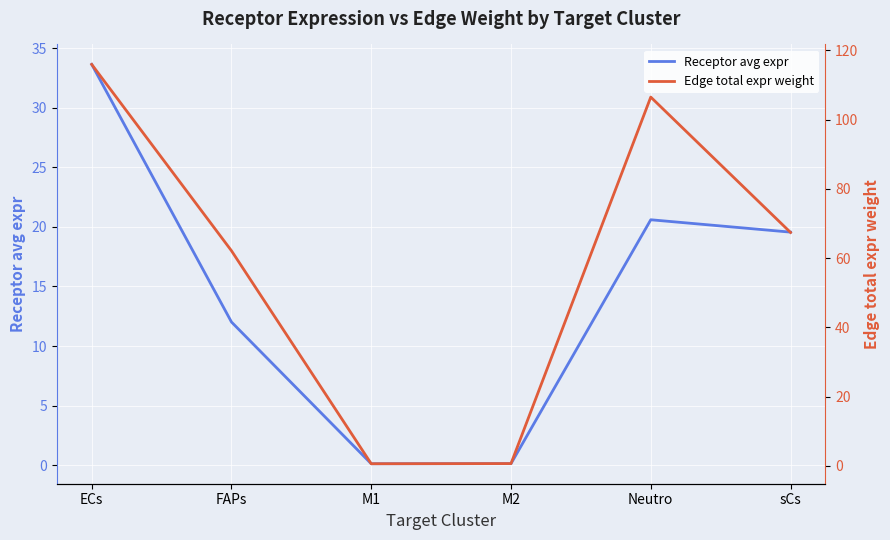

At which label does Edge total expr weight reach its minimum?

M1